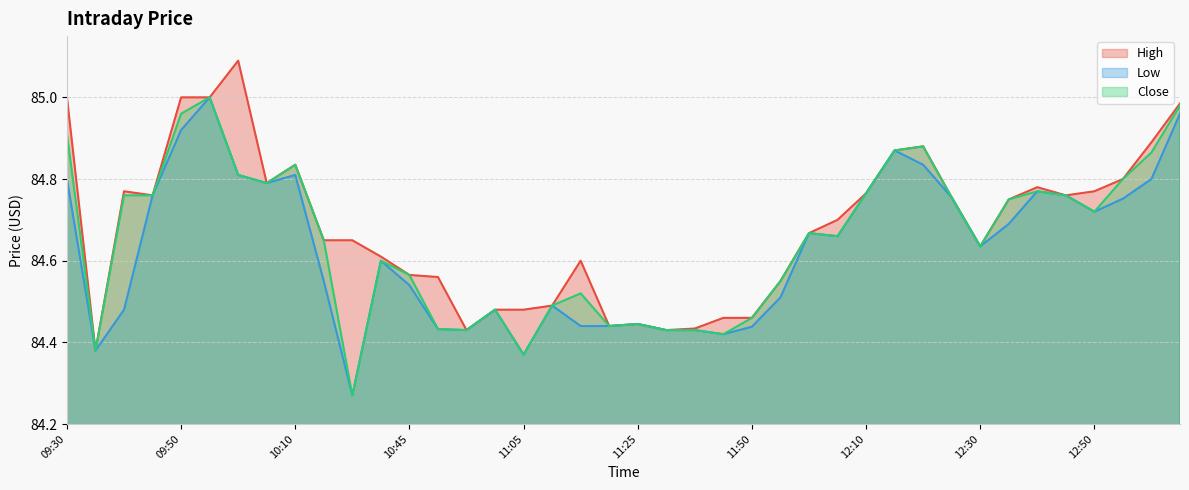

How many lines are shown in the chart?

3